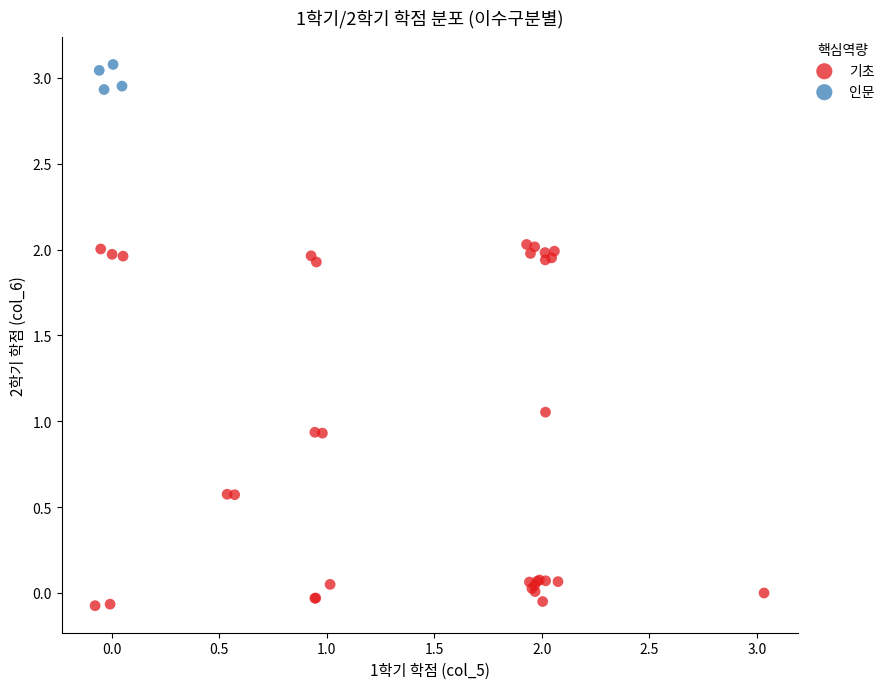

Which series has the widest spread of Y values?

기초